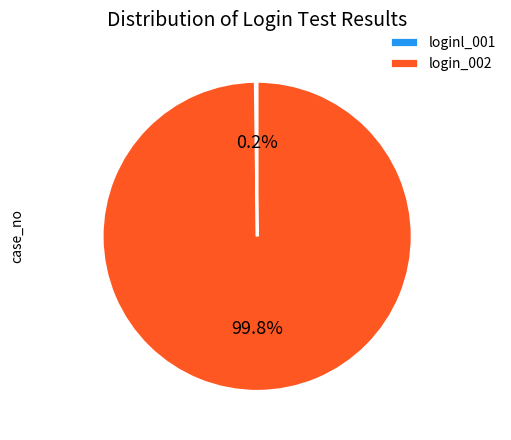

To the nearest percent, what is the difference between the largest and smallest slice percentages?

100%